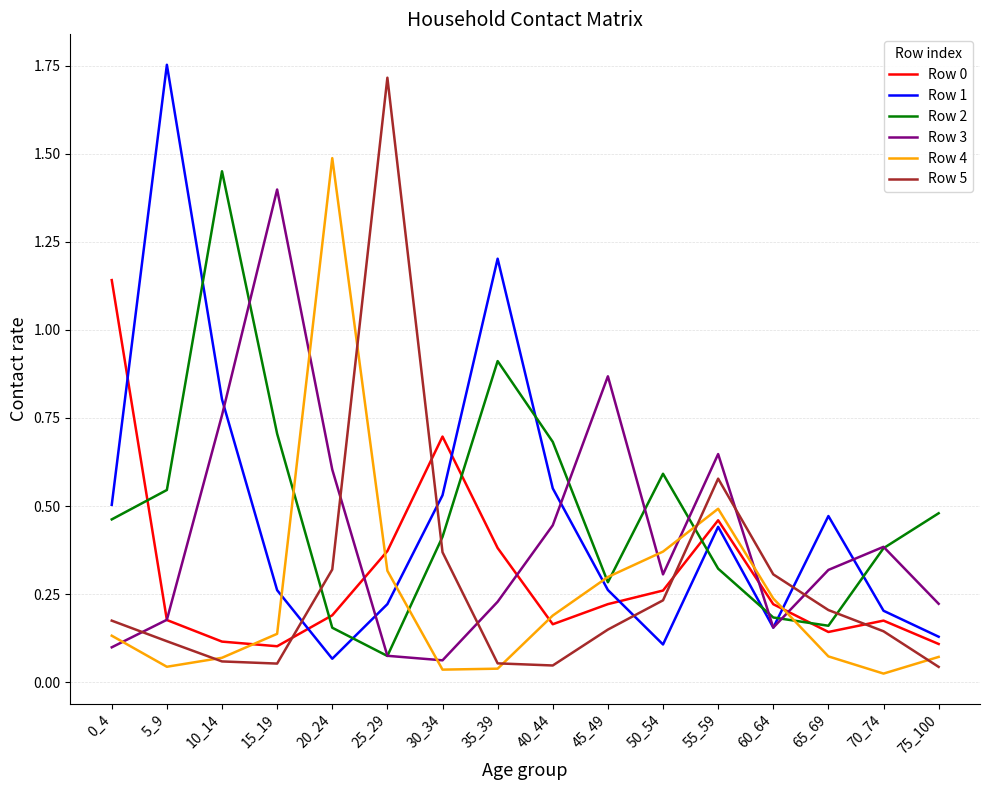

Where is the first local maximum for Row 3?

15_19